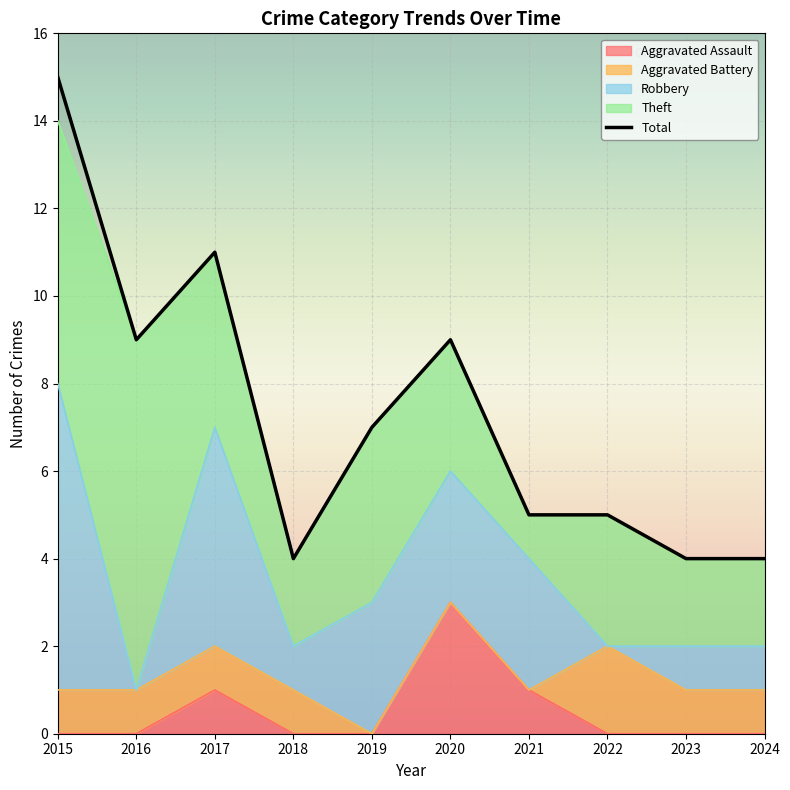

Which series has the largest range (max minus min)?

Total